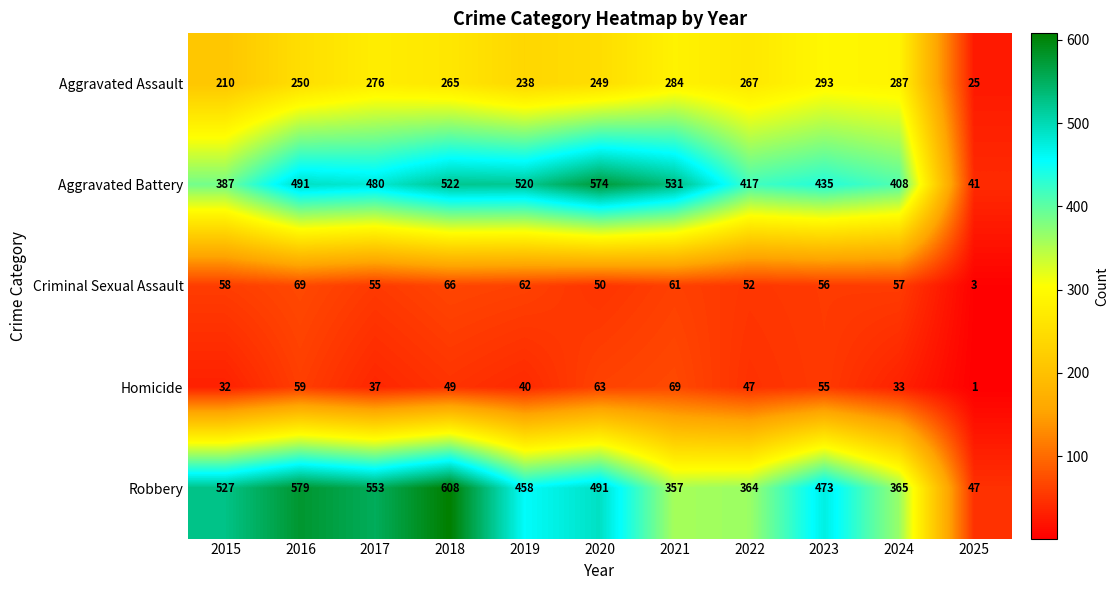

Which series has the largest total across all categories?

Robbery